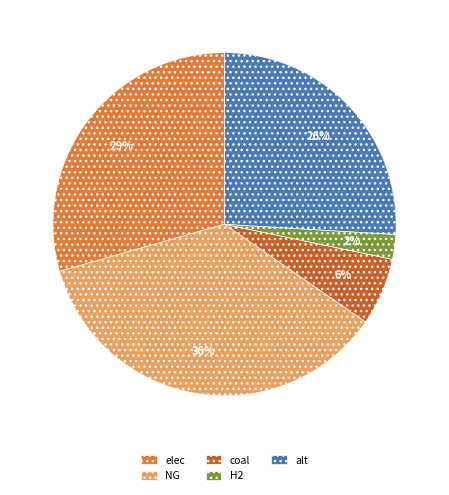

How many segments does this pie chart have?

5